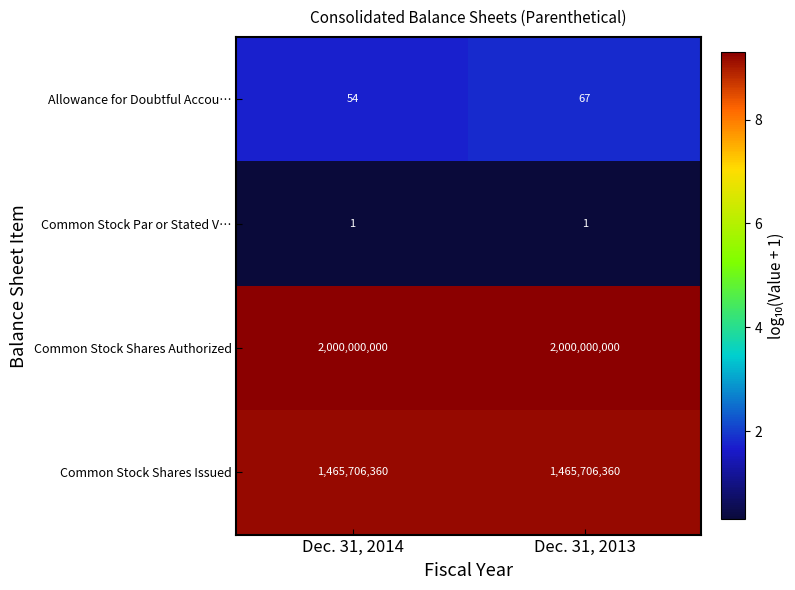

At which category is the sum across all series the highest?

Dec. 31, 2013